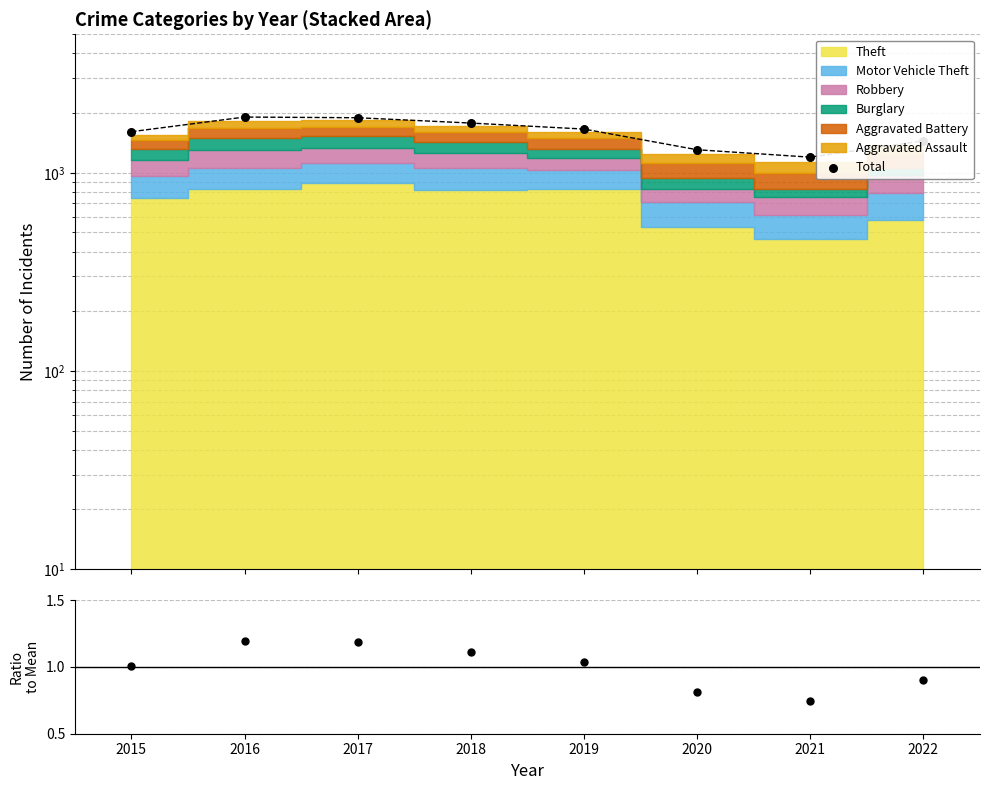

At which category is the sum across all series the highest?

2016